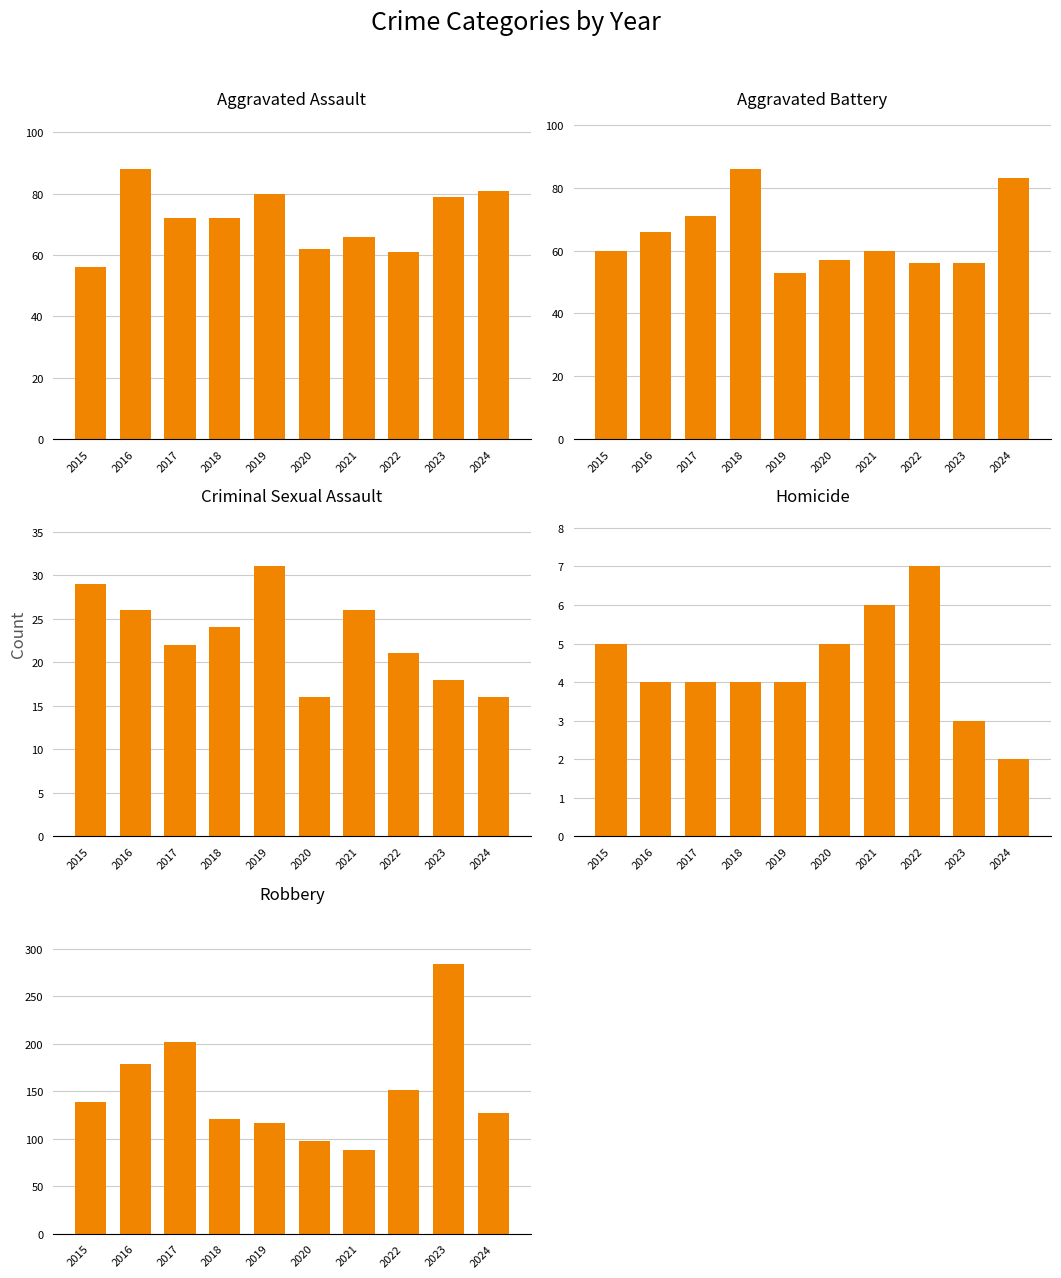

Rank the series by their maximum value, from lowest to highest.

Homicide, Criminal Sexual Assault, Aggravated Battery, Aggravated Assault, Robbery